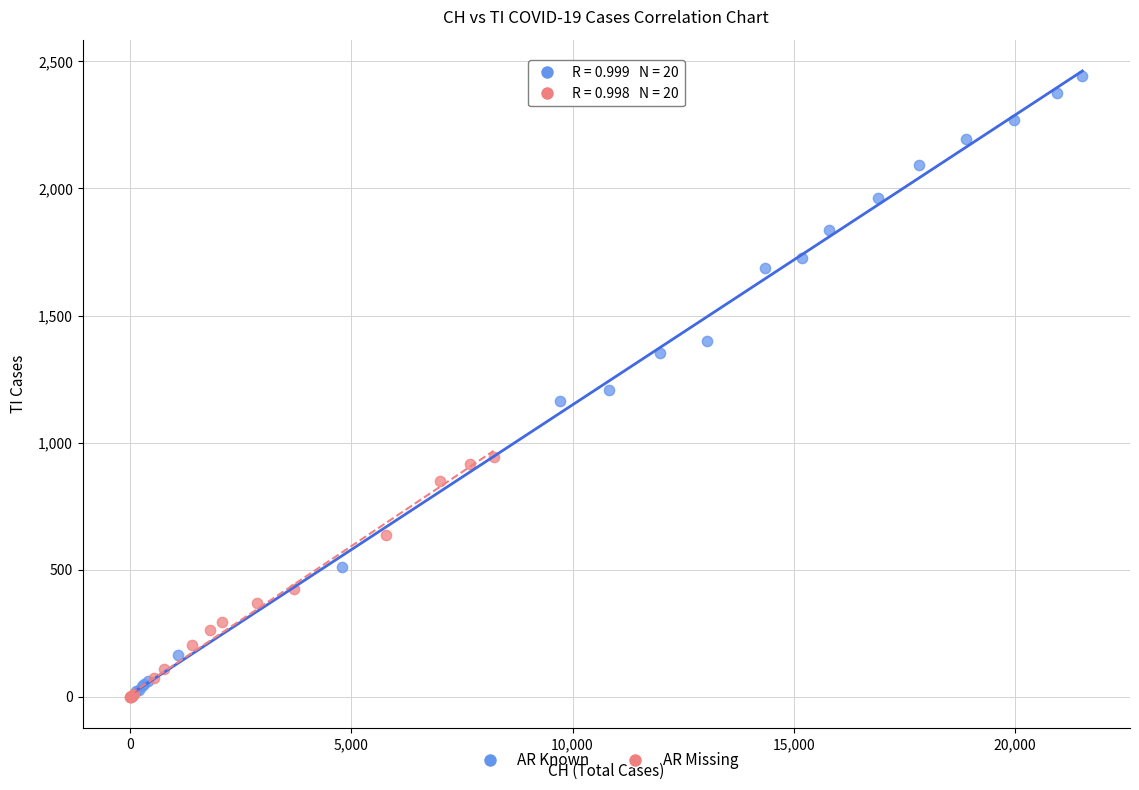

Which series has the largest Y range (max minus min)?

AR Known